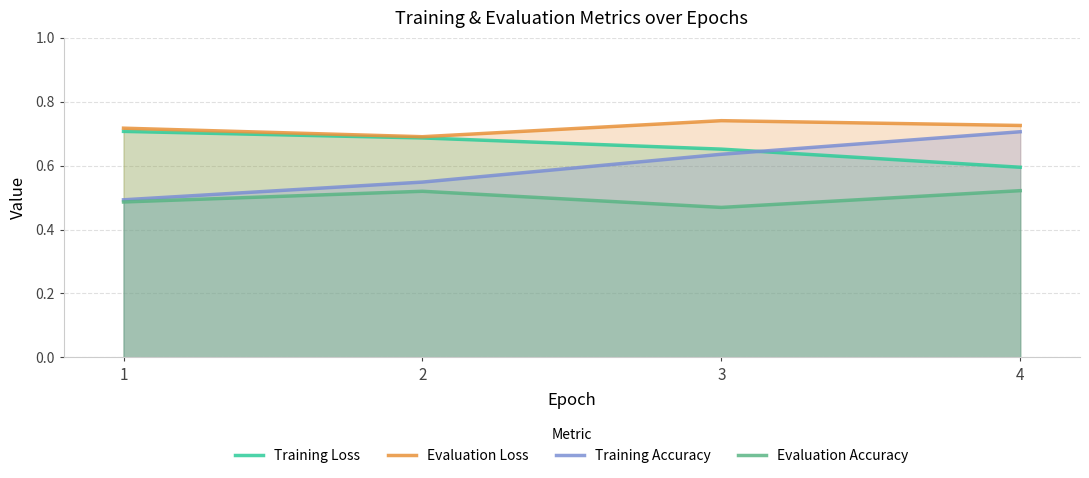

True or false: Training Loss and Evaluation Accuracy intersect in this chart.

False